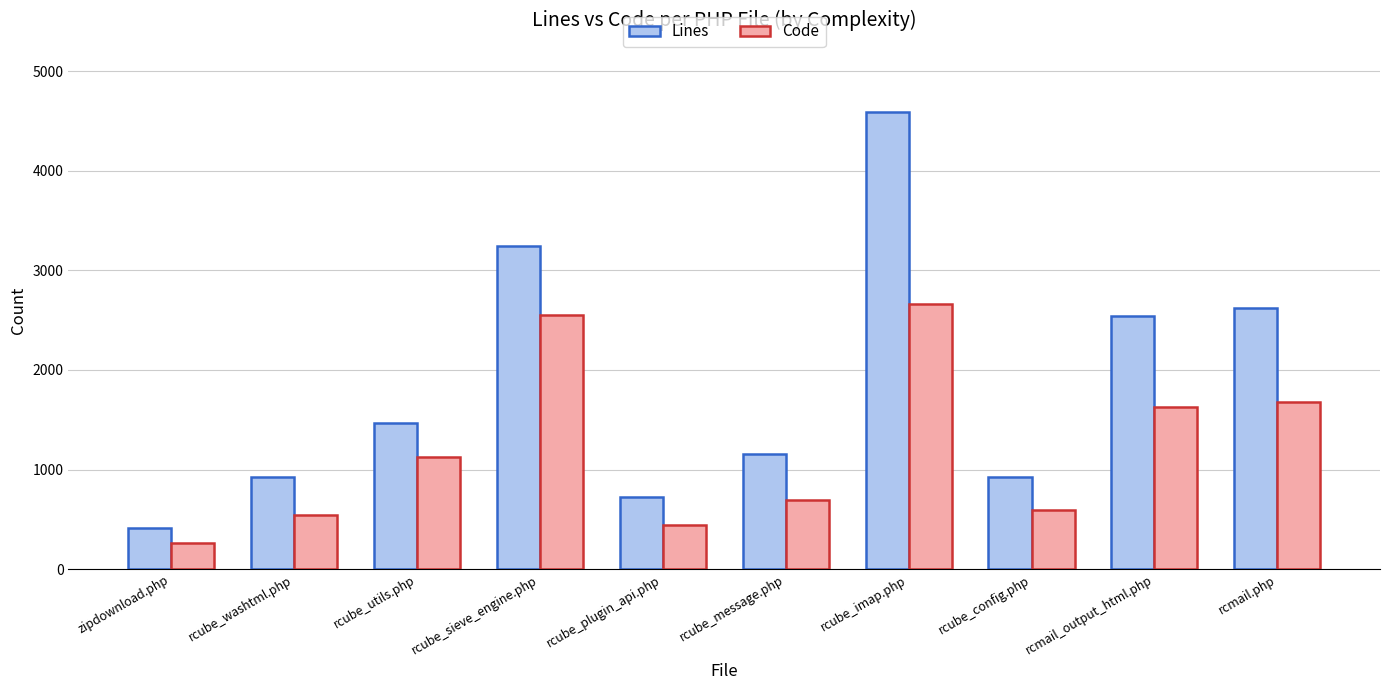

At which label does Code reach its peak?

rcube_imap.php